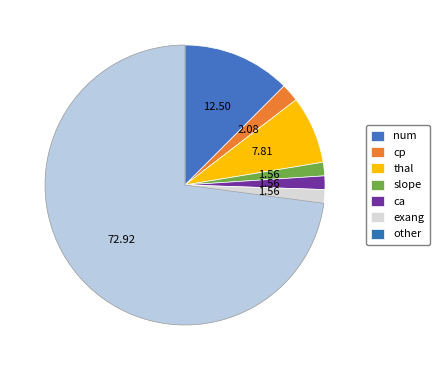

Does any single category account for the majority?

Yes